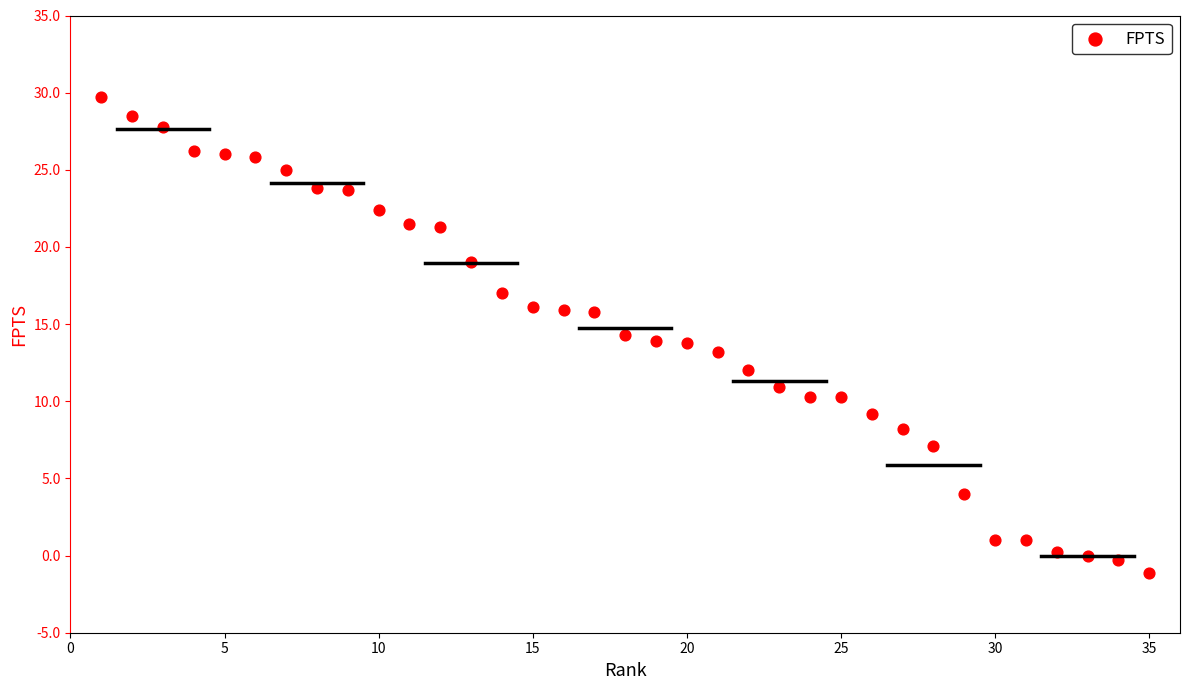

What is the range of X values (max minus min)?

34.0